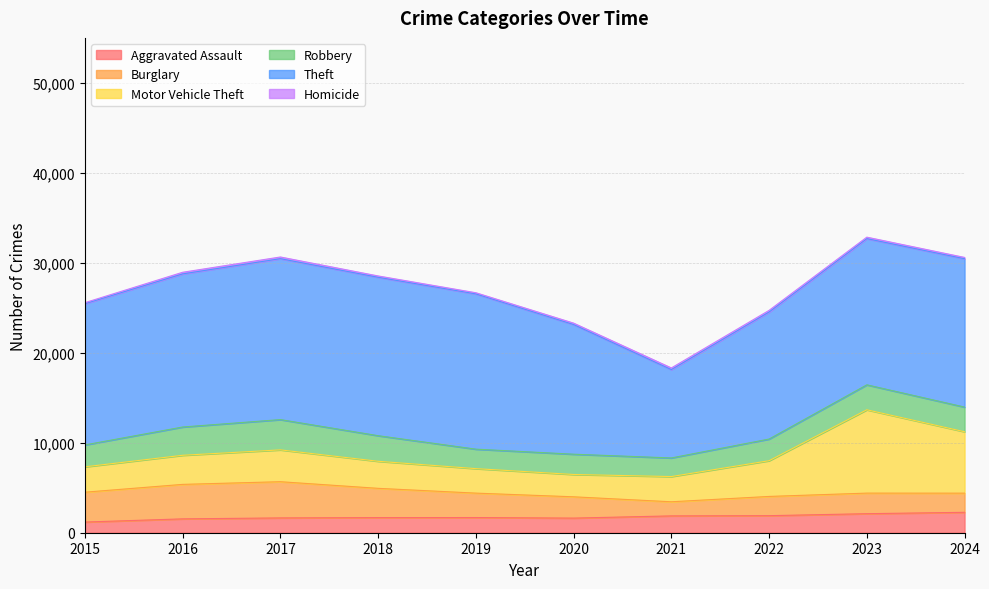

How many categories are shown in the chart?

10